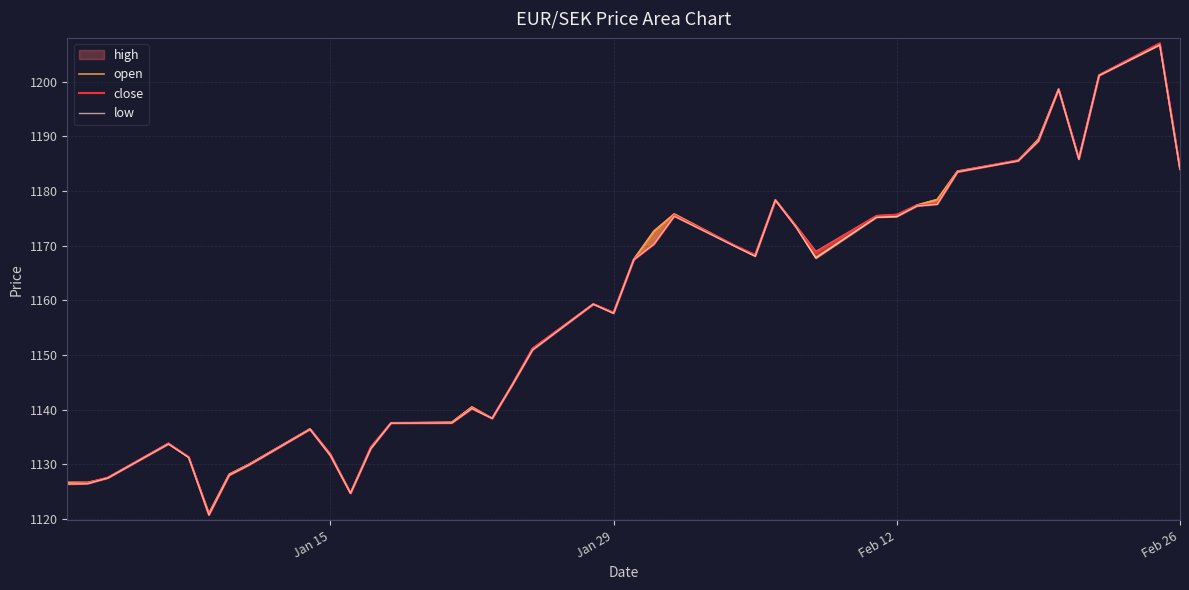

How many categories are shown in the chart?

40